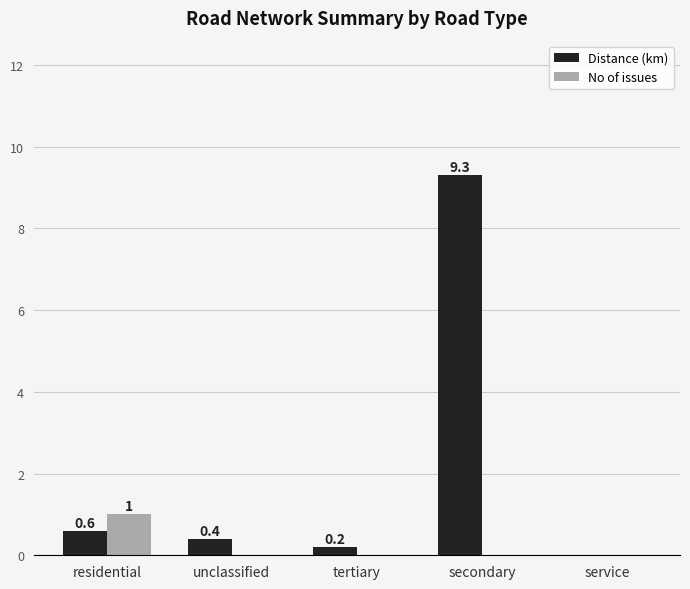

The Distance (km) series shows 5.7 at secondary. True or false?

False